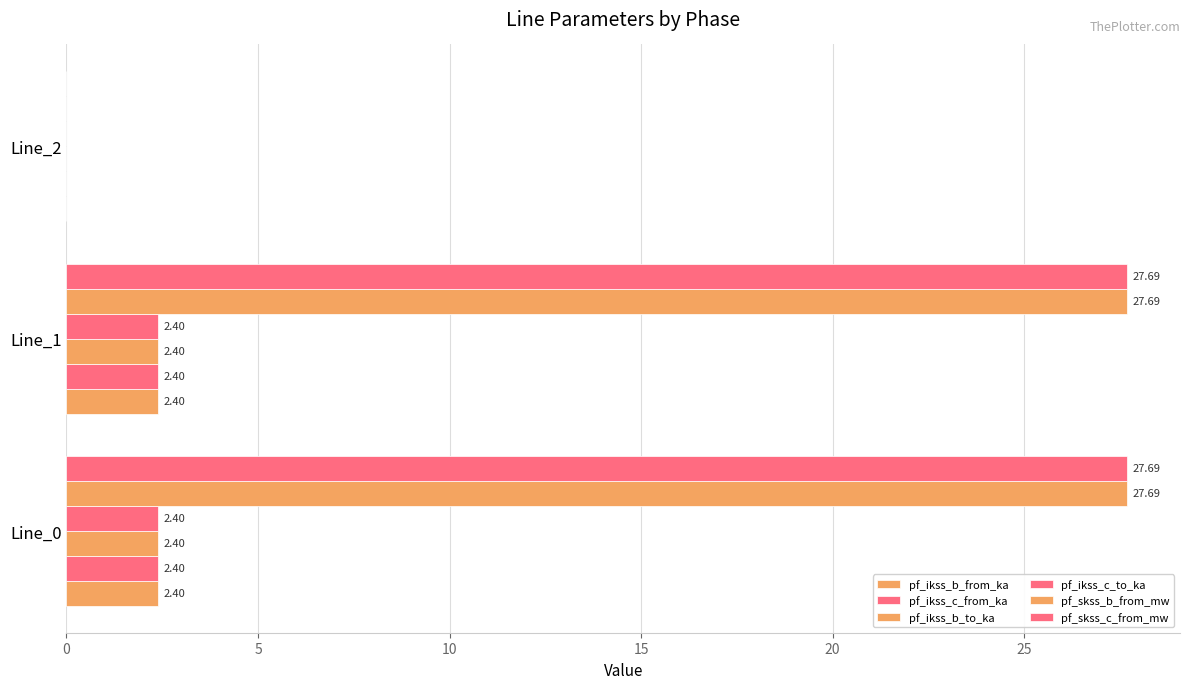

How many data points in pf_ikss_b_to_ka are above 2?

2